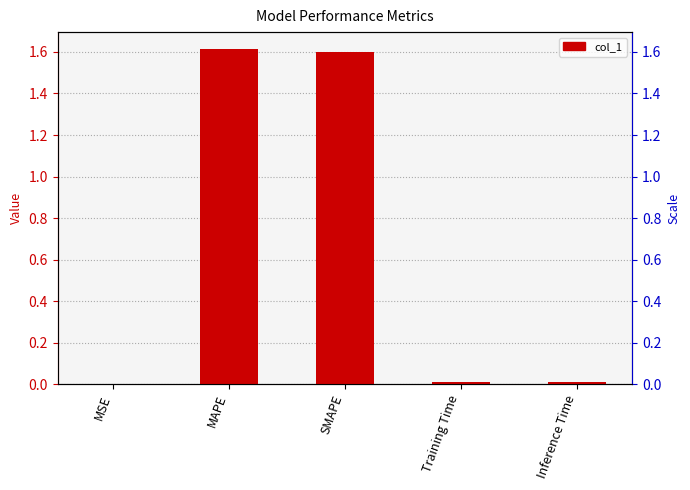

What is the sum of all values?

3.2